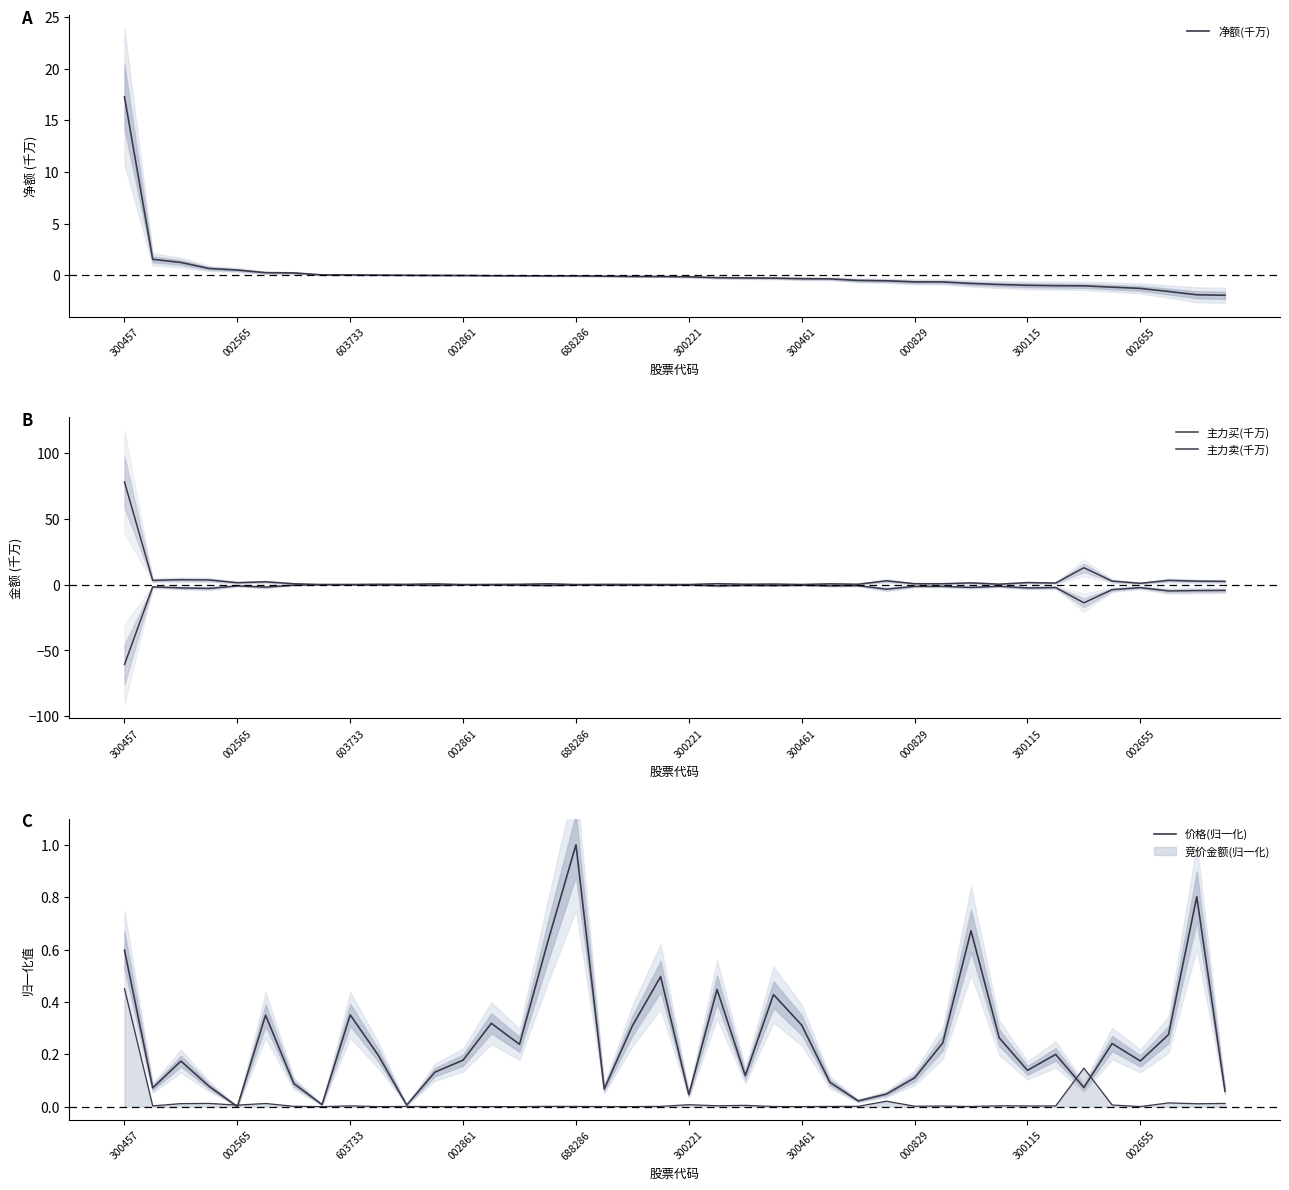

What is the difference between the 净额(千万) values at 30 and 33?

0.2